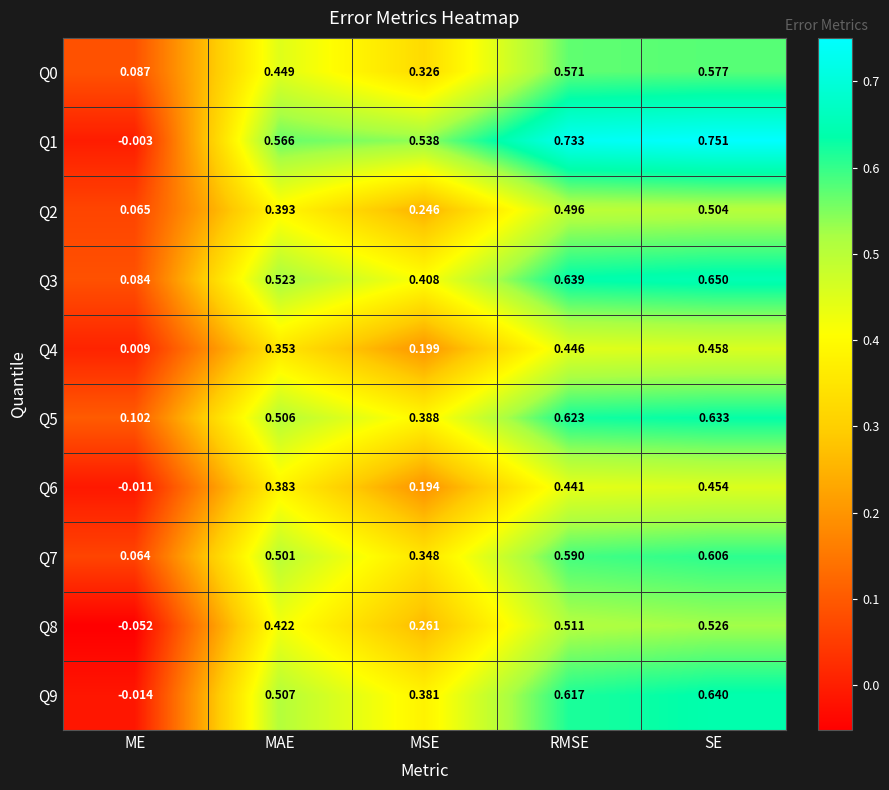

At which label does Q8 reach its peak?

SE